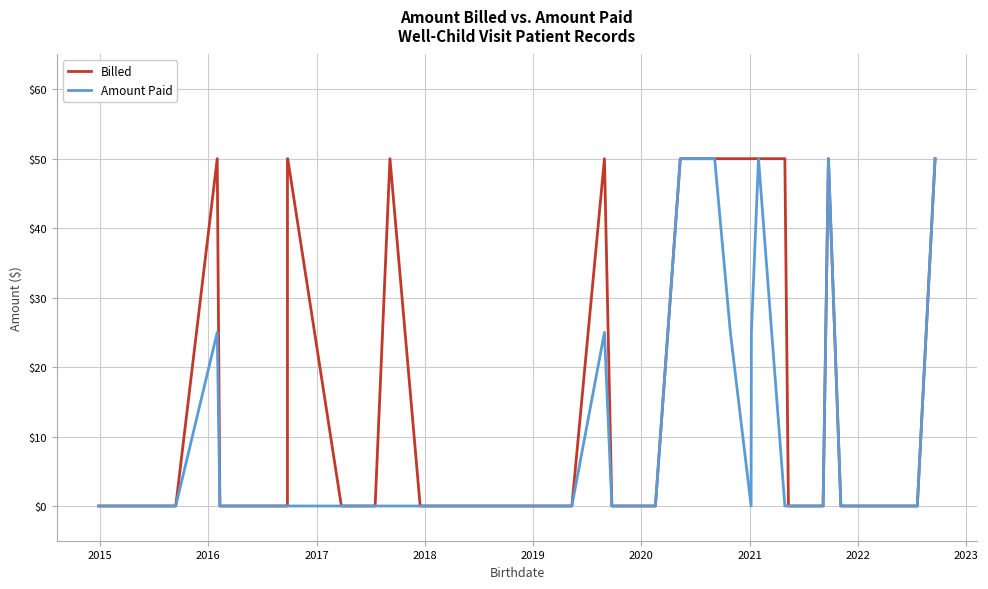

At which label is Amount Paid closest to 25?

2016